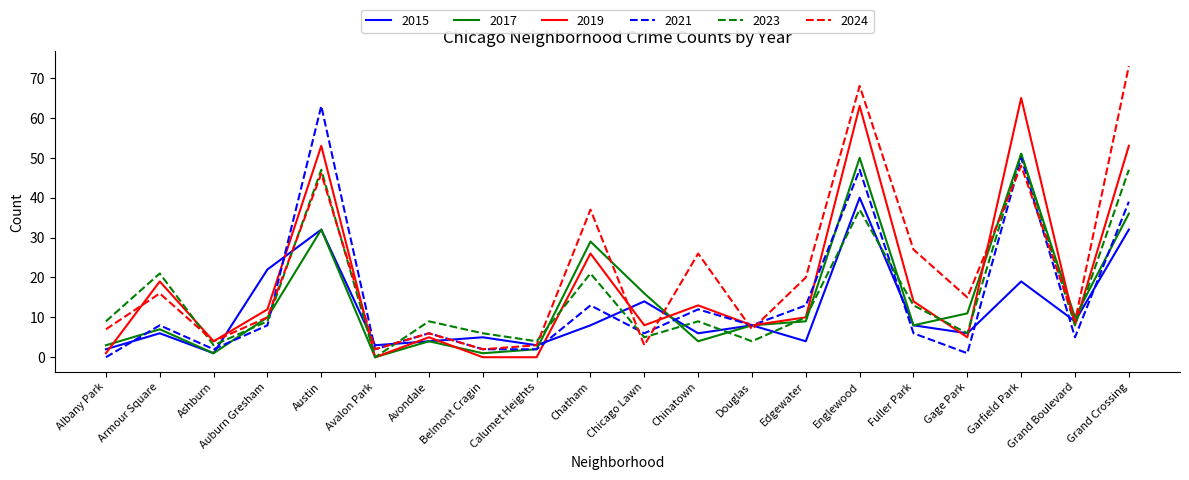

True or false: 2023 has a value of 13 at Fuller Park.

True